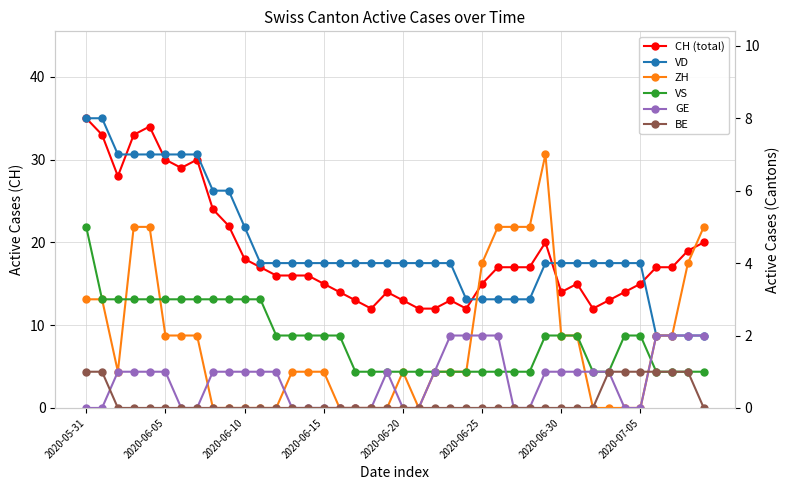

How many lines are shown in the chart?

6